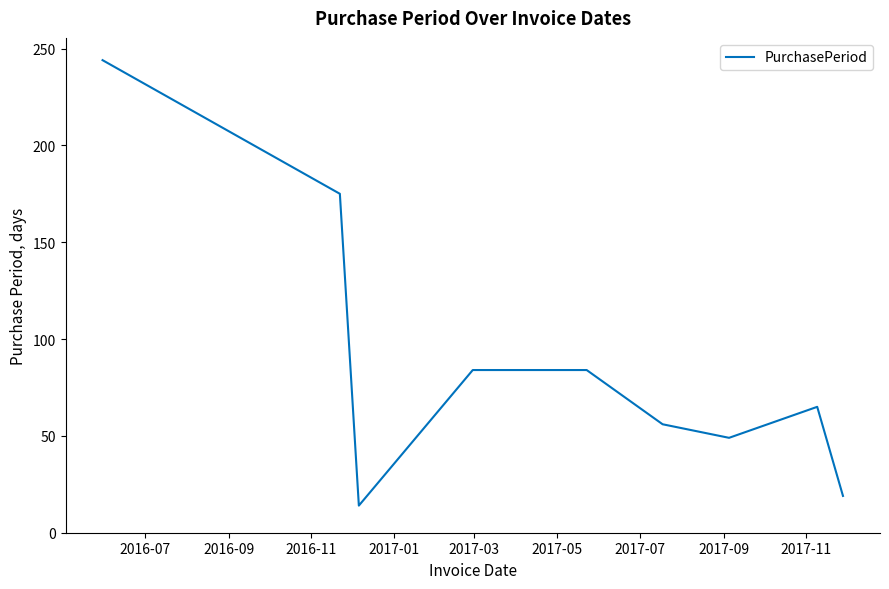

What is the minimum value shown in the chart?

14